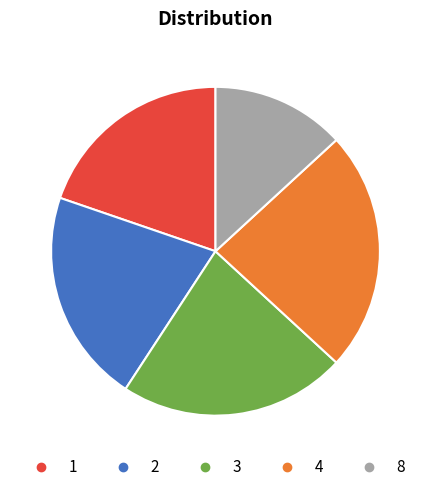

How many slices are in this pie chart?

5